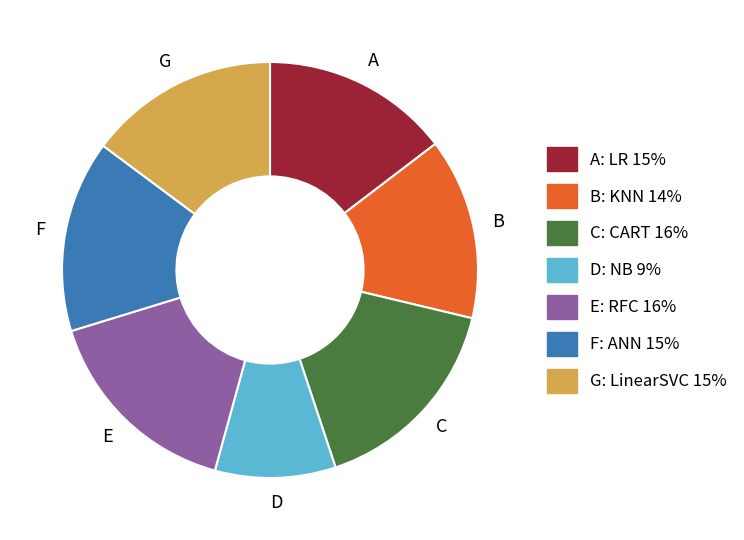

Is there a majority slice in this chart?

No